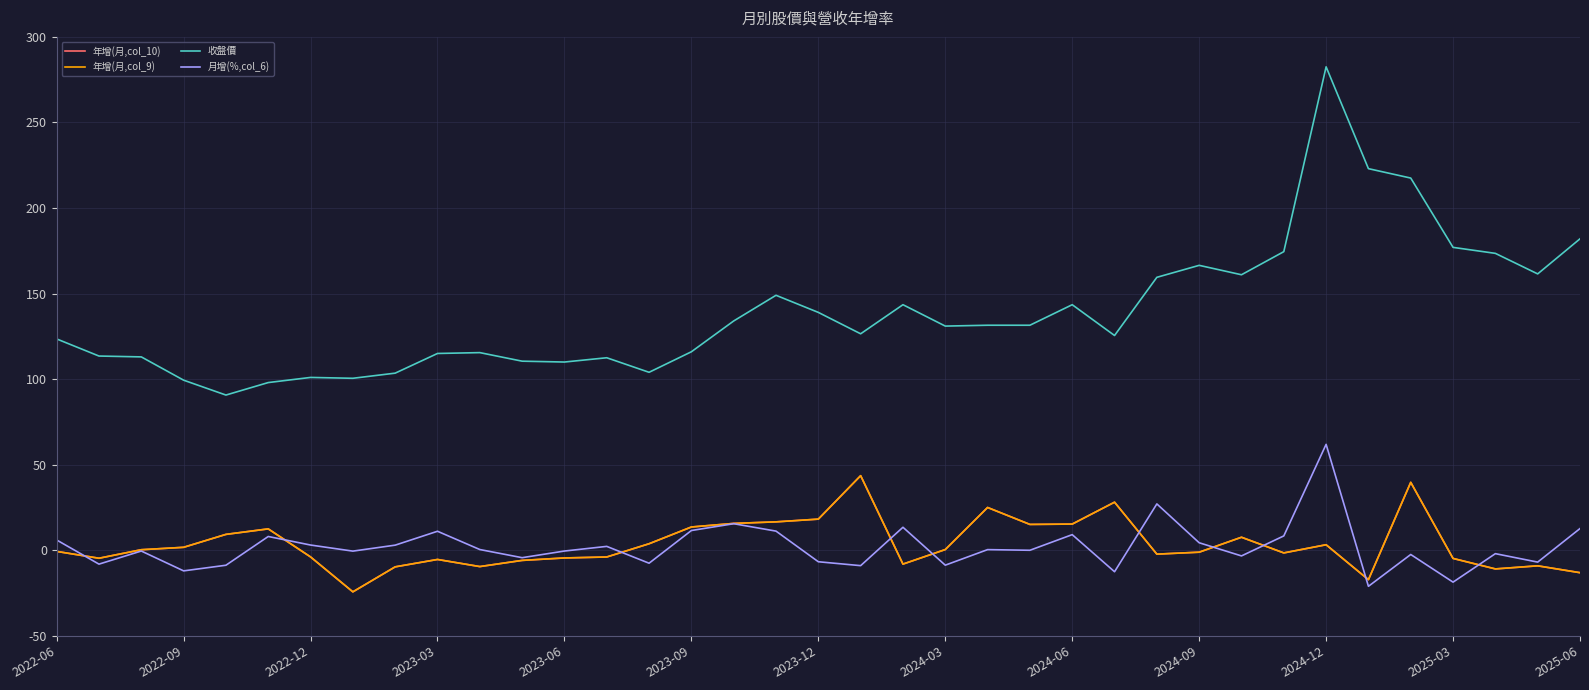

How many lines are shown in the chart?

4